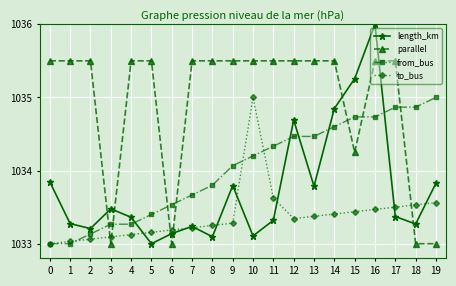

True or false: length_km has more than 2 interior local peaks.

True